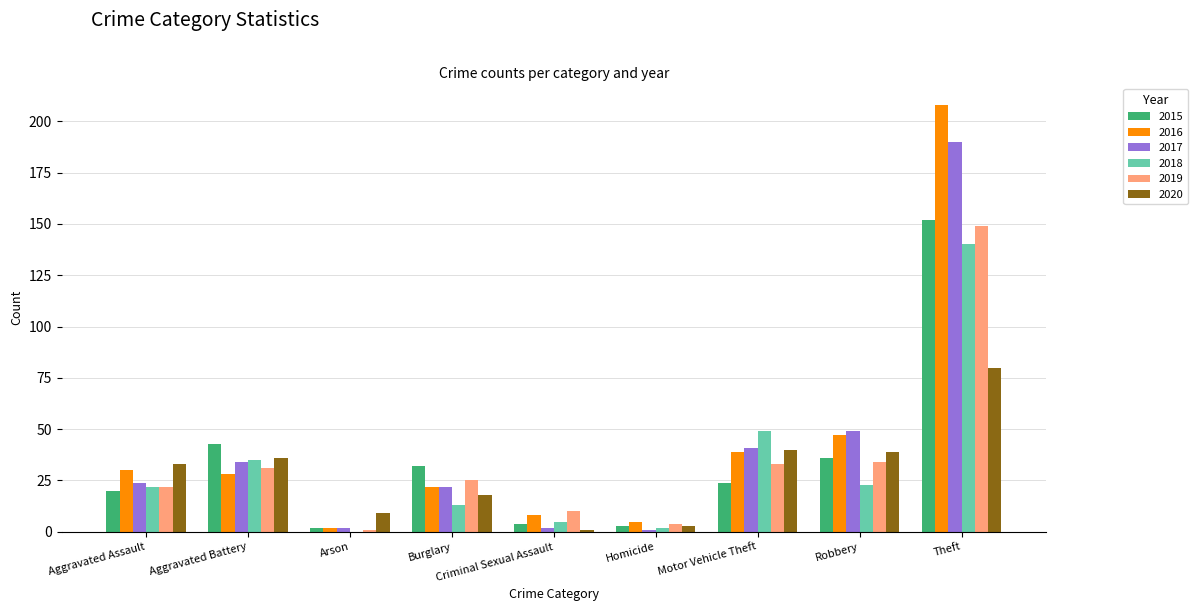

Count the number of categories in the chart.

9